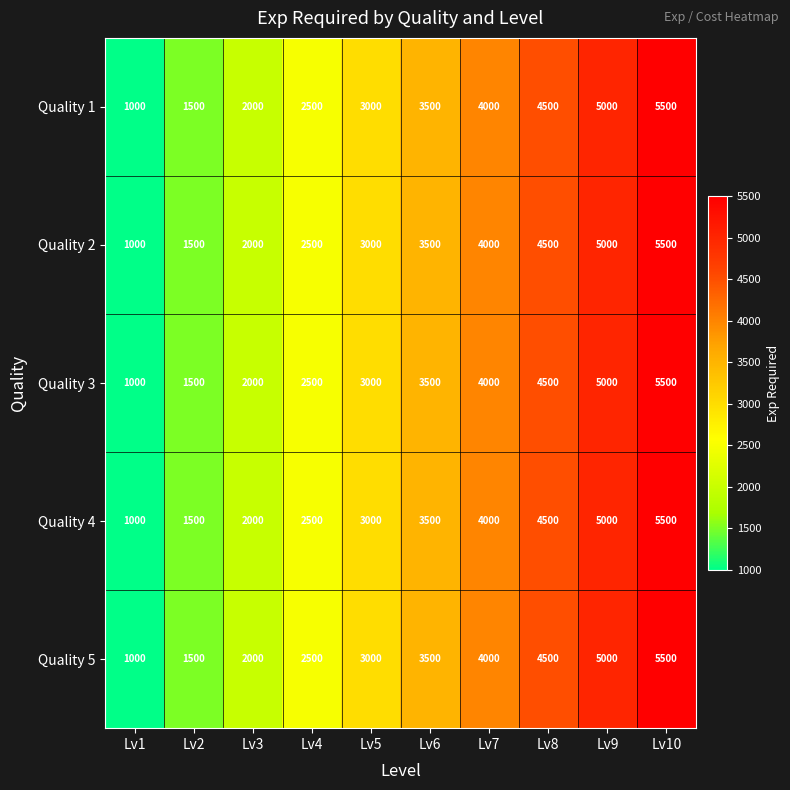

At how many categories does at least one series exceed 2617?

6